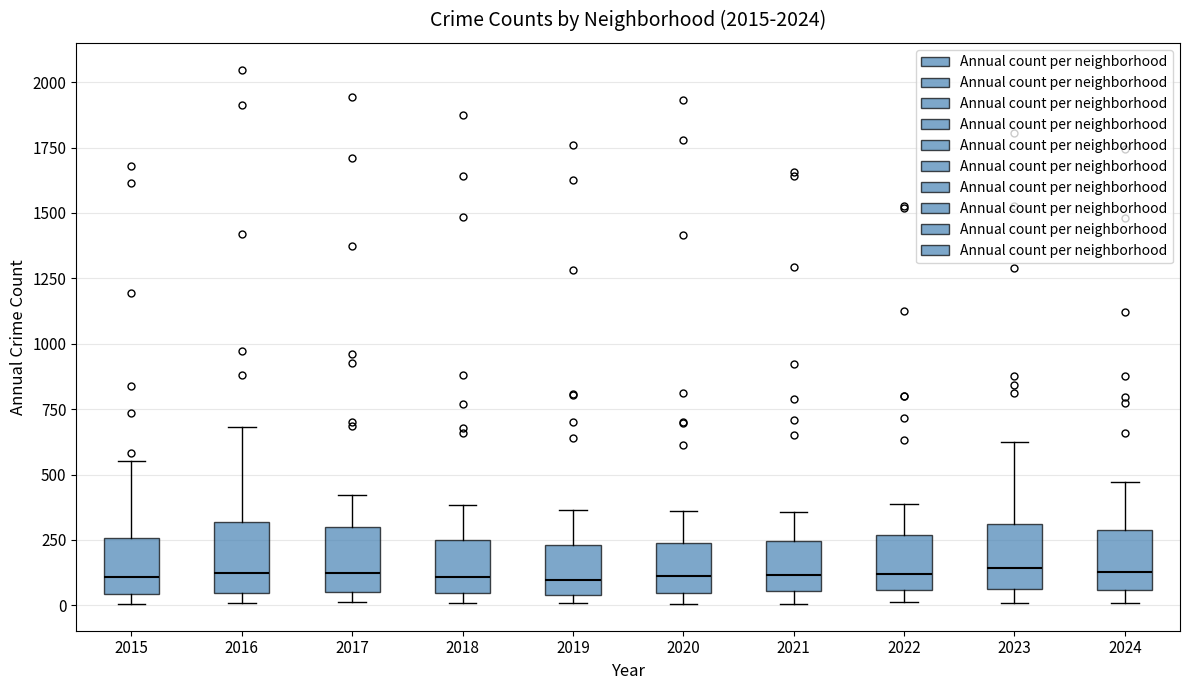

Reading left to right, read every box against the y-axis: the position of its median line, the range the box covers, and the ends of its whiskers. The values are not printed on the chart, so give them approximately, as read against the axis.

2015: median 100, box 50 to 250, whiskers 0 to 550
2016: median 100, box 50 to 300, whiskers 0 to 700
2017: median 100, box 50 to 300, whiskers 0 to 400
2018: median 100, box 50 to 250, whiskers 0 to 400
2019: median 100, box 50 to 250, whiskers 0 to 350
2020: median 100, box 50 to 250, whiskers 0 to 350
2021: median 100, box 50 to 250, whiskers 0 to 350
2022: median 100, box 50 to 250, whiskers 0 to 400
2023: median 150, box 50 to 300, whiskers 0 to 600
2024: median 150, box 50 to 300, whiskers 0 to 450